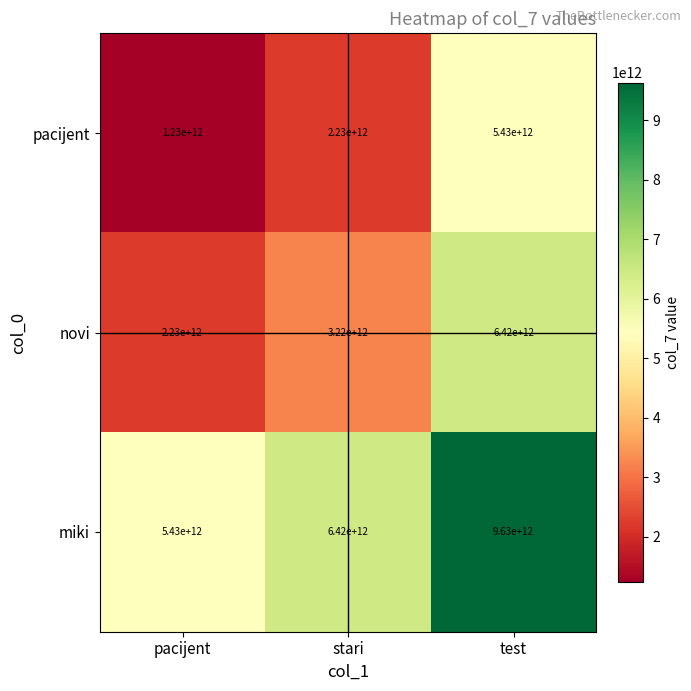

How many miki values are between 5430000000000 and 9630000000000?

3